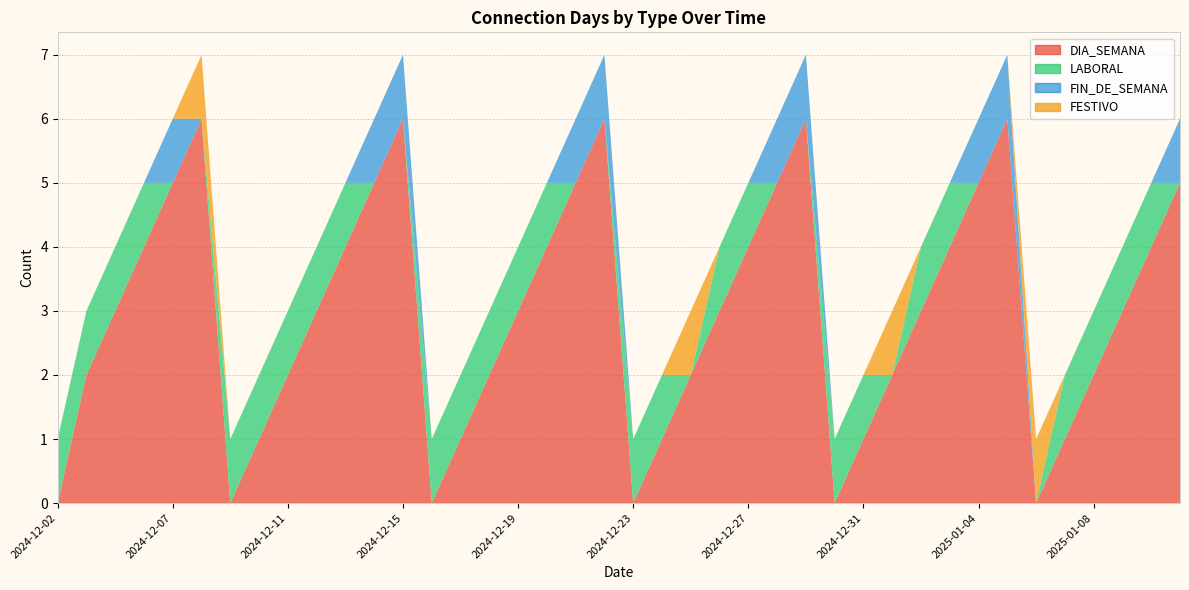

Reading left to right, transcribe all the data shown in this chart.

DIA_SEMANA: 0	2	3	4	5	6	0	1	2	3	4	5	6	0	1	2	3	4	5	6	0	1	2	3	4	5	6	0	1	2	3	4	5	6	0	1	2	3	4	5
LABORAL: 1	1	1	1	0	0	1	1	1	1	1	0	0	1	1	1	1	1	0	0	1	1	0	1	1	0	0	1	1	0	1	1	0	0	0	1	1	1	1	0
FIN_DE_SEMANA: 0	0	0	0	1	0	0	0	0	0	0	1	1	0	0	0	0	0	1	1	0	0	0	0	0	1	1	0	0	0	0	0	1	1	0	0	0	0	0	1
FESTIVO: 0	0	0	0	0	1	0	0	0	0	0	0	0	0	0	0	0	0	0	0	0	0	1	0	0	0	0	0	0	1	0	0	0	0	1	0	0	0	0	0